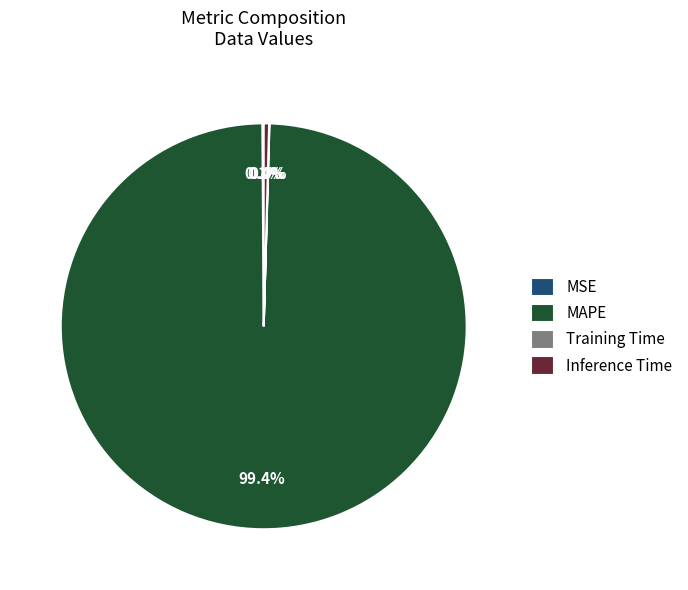

Which slice represents more than half of the pie?

MAPE